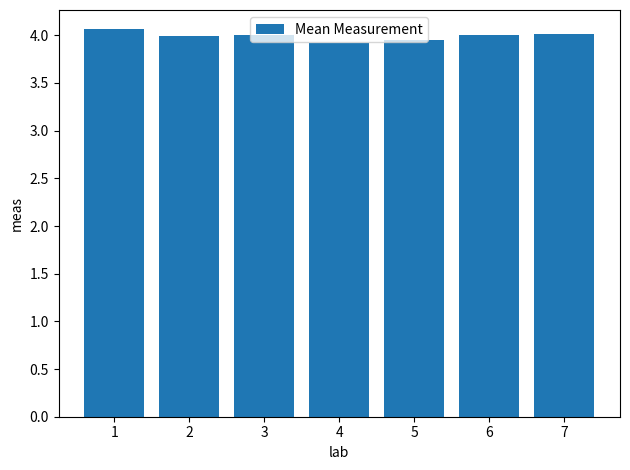

Which label corresponds to the largest value in the chart?

1